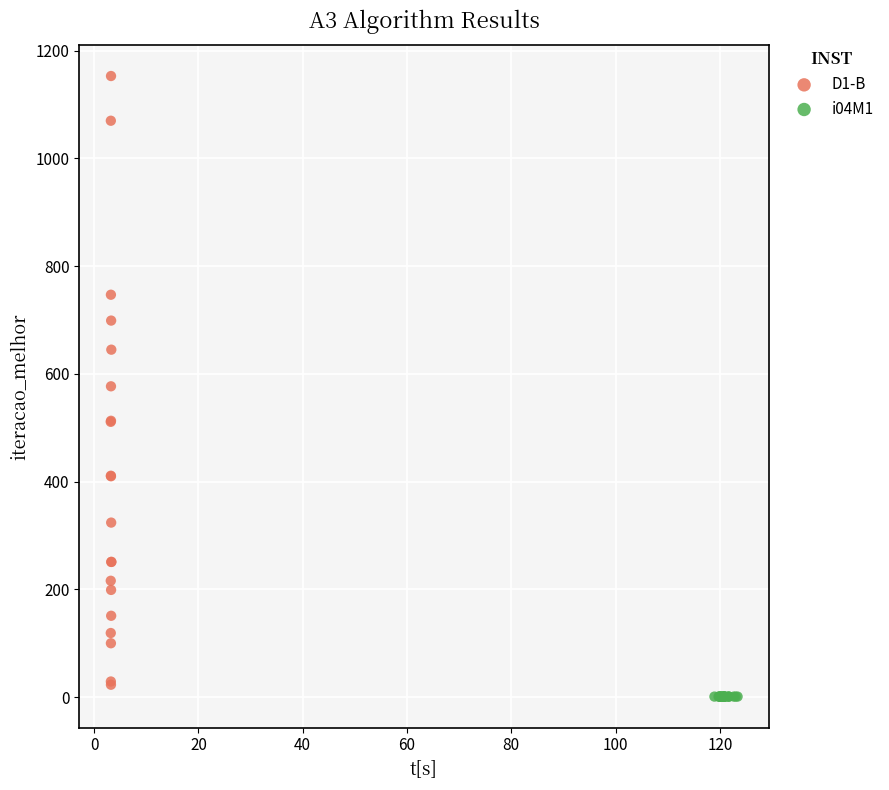

Which series reaches the maximum Y coordinate?

D1-B